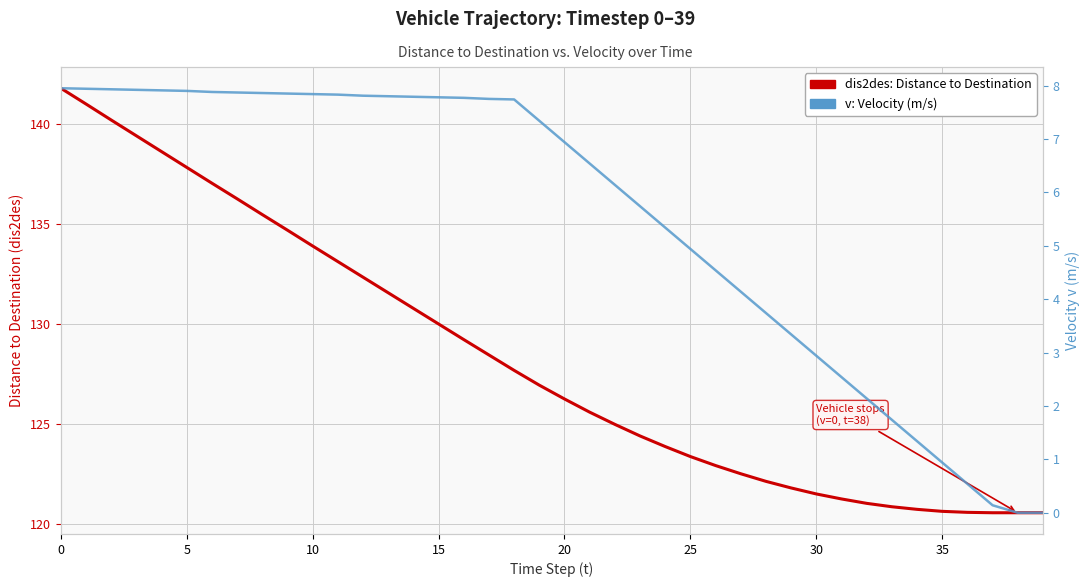

Reading left to right, list all the values displayed in this chart.

dis2des: Distance to Destination: 141.8	141.0	140.2	139.4	138.6	137.8	137.1	136.3	135.5	134.7	133.9	133.1	132.3	131.6	130.8	130.0	129.2	128.5	127.7	127.0	126.3	125.6	125.0	124.4	123.9	123.4	122.9	122.5	122.1	121.8	121.5	121.3	121.0	120.9	120.7	120.6	120.6	120.6	120.6	120.6
v: Velocity (m/s): 8.0	7.9	7.9	7.9	7.9	7.9	7.9	7.9	7.9	7.8	7.8	7.8	7.8	7.8	7.8	7.8	7.8	7.8	7.7	7.3	6.9	6.5	6.1	5.7	5.3	4.9	4.5	4.1	3.7	3.3	2.9	2.5	2.1	1.7	1.3	0.9	0.5	0.1	0.0	0.0